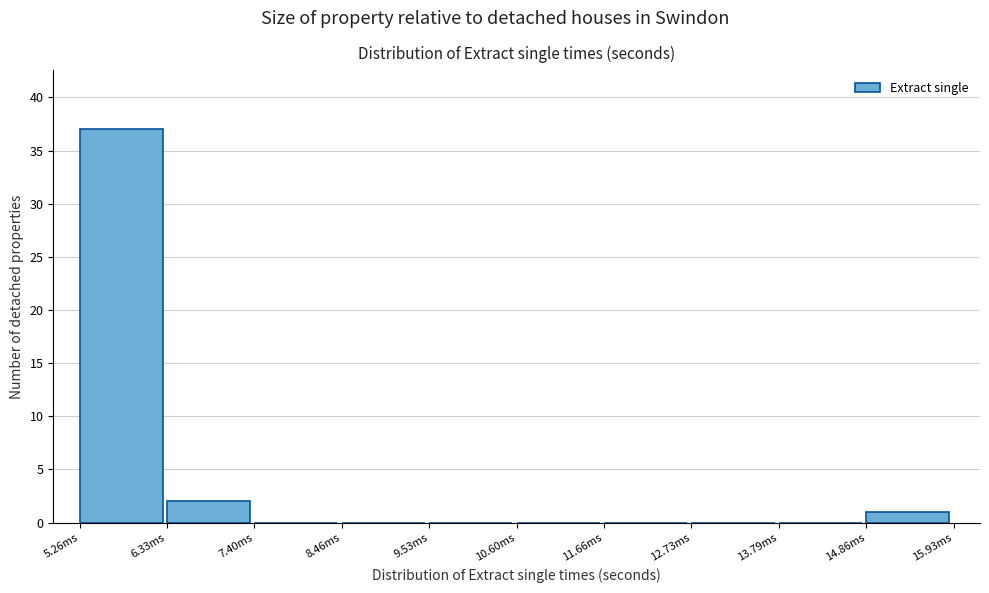

Reading right to left, list all the values displayed in this chart.

14.86ms=1	13.79ms=0	12.73ms=0	11.66ms=0	10.60ms=0	9.53ms=0	8.46ms=0	7.40ms=0	6.33ms=2	5.26ms=37